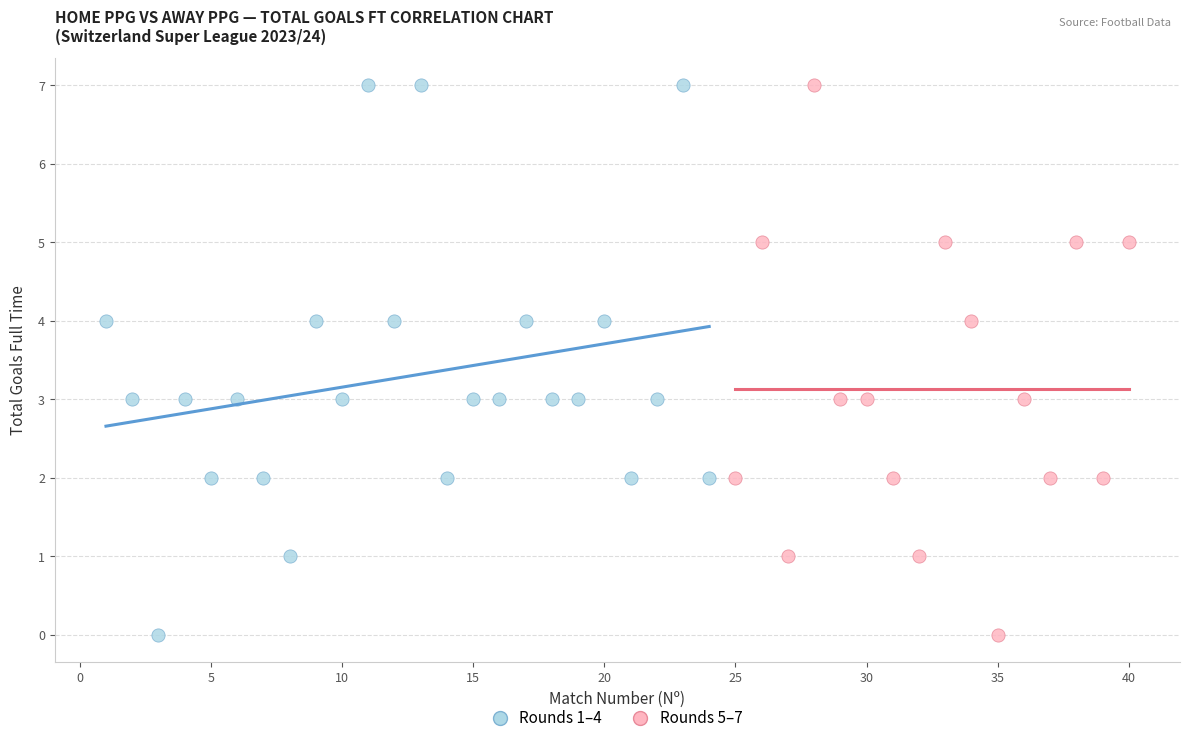

What are all the series names shown in the legend?

Rounds 1–4, Rounds 5–7